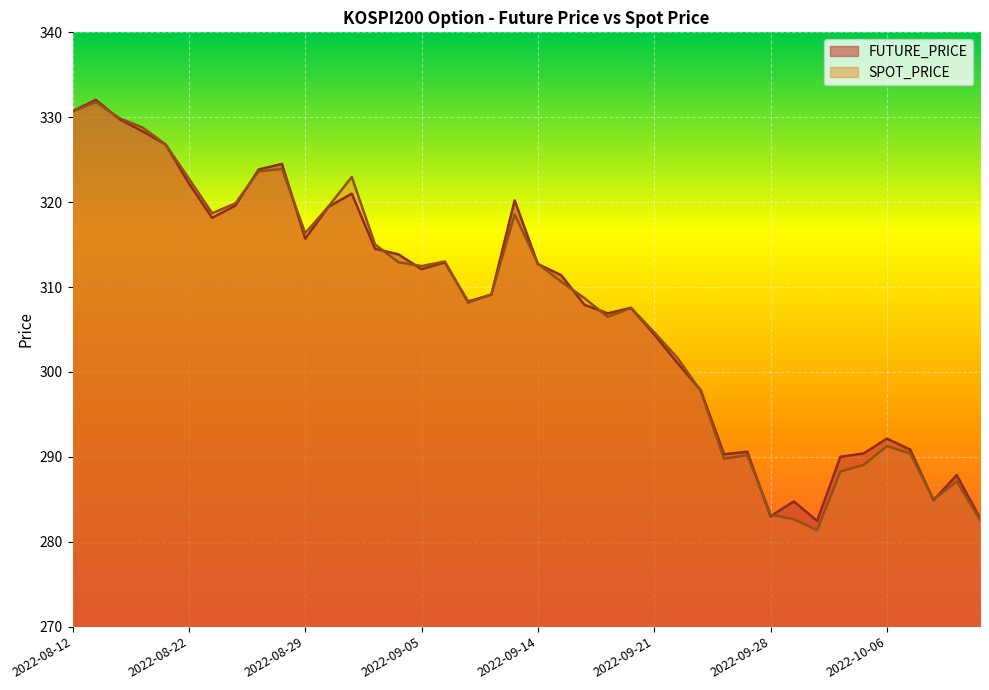

The value of FUTURE_PRICE at 2022-09-13 is 100.1. True or false?

False